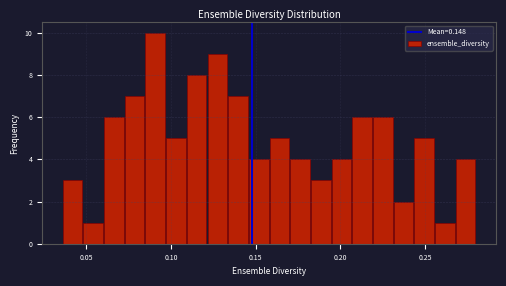

Around what value on the x-axis is the tallest bar? Give the approximate position of its centre, as read against the axis.

0.090